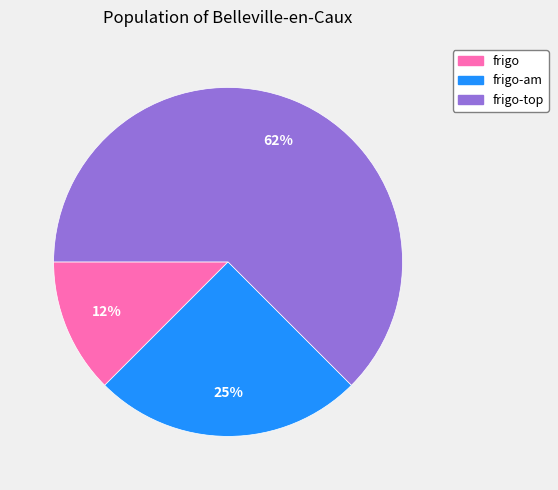

Rank the categories by value from lowest to highest.

frigo, frigo-am, frigo-top